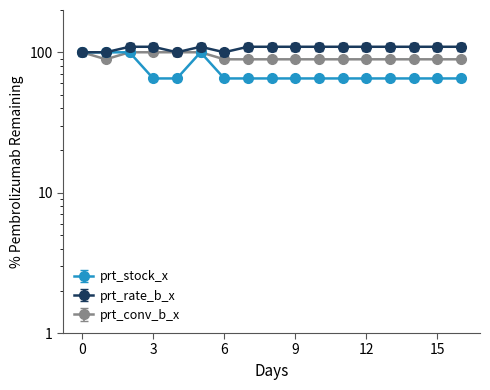

True or false: prt_conv_b_x and prt_rate_b_x cross at least once.

False